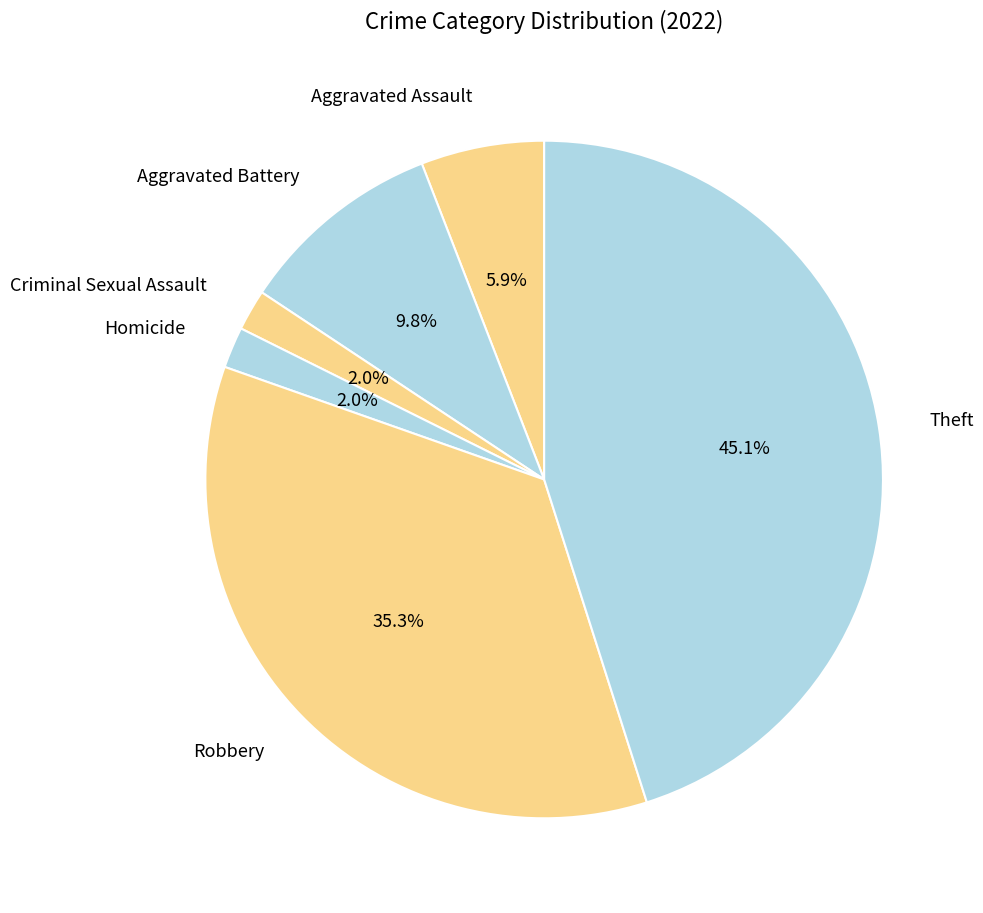

Which has a higher value, Robbery or Theft?

Theft